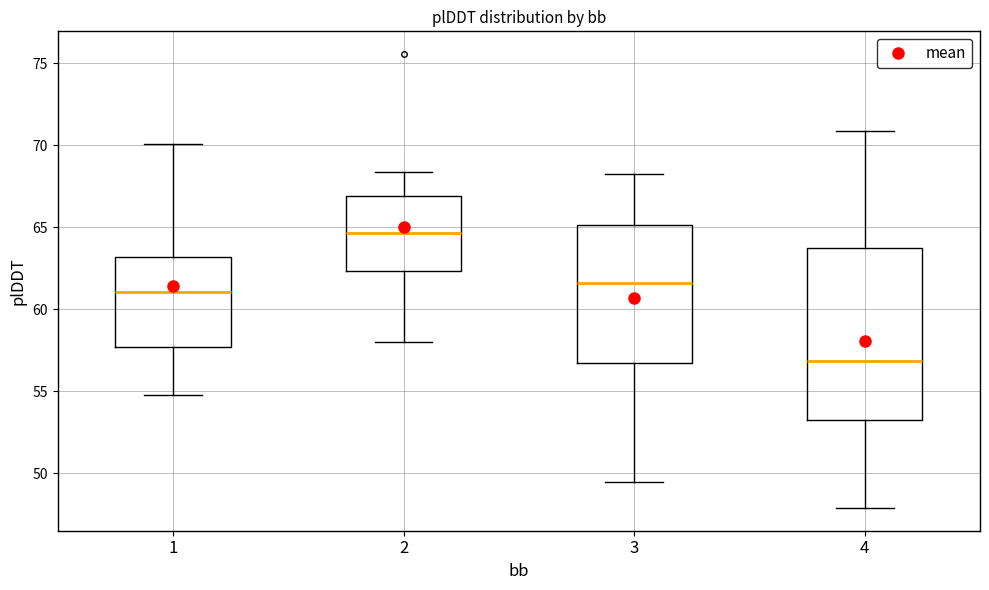

Where does the median line of the box at x = 1 sit on the y-axis? The values are not printed on the chart, so give them approximately, as read against the axis.

61.0